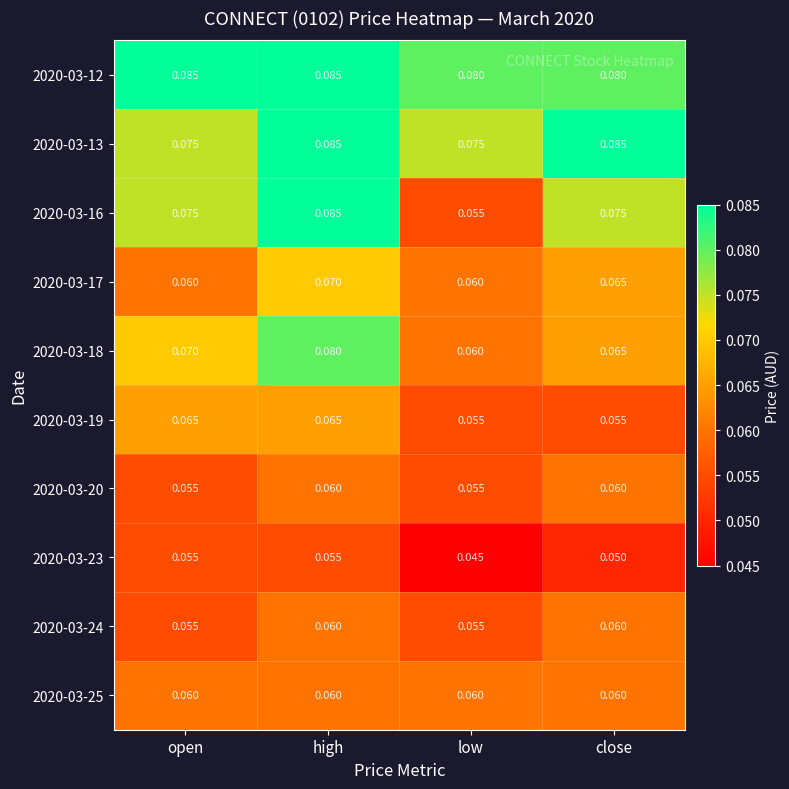

At which category is the sum across all series the highest?

high